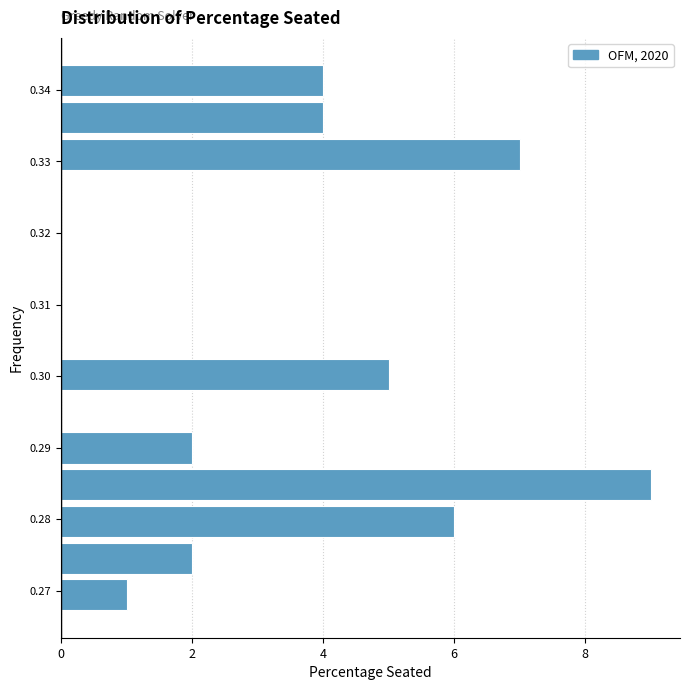

What is the length of the bar covering 0.267 to 0.272 on the y-axis? Neither the bar edges nor the lengths are printed on the chart, so give them approximately, as read against the axes.

1